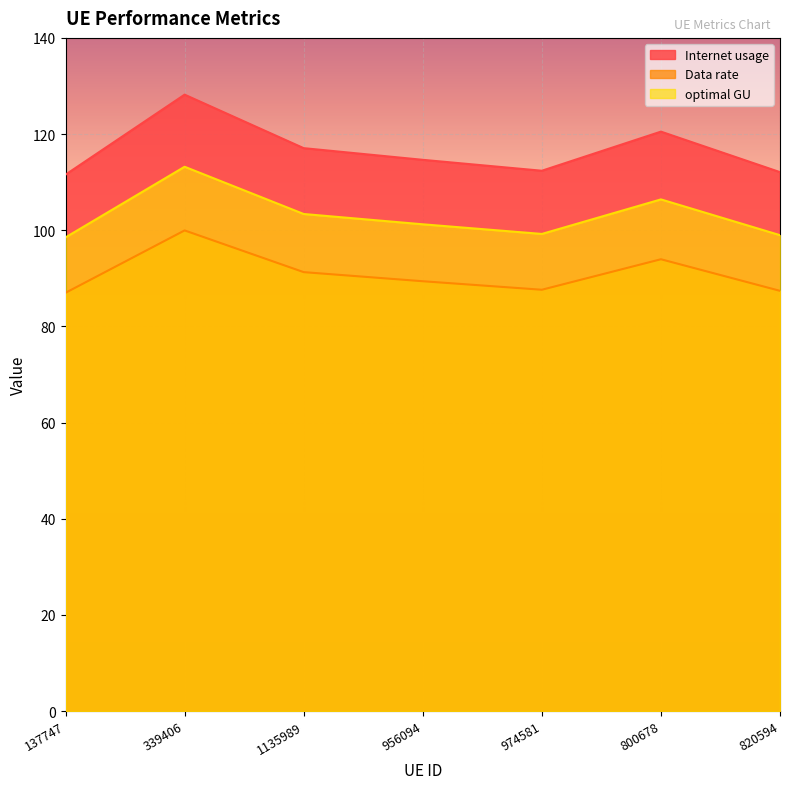

How many lines are shown in the chart?

3